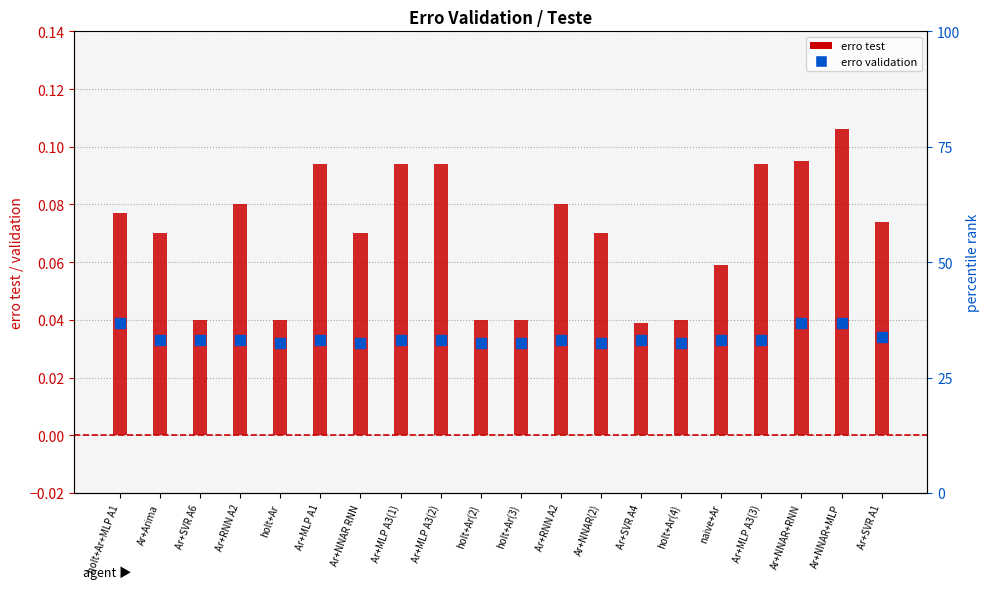

Which series reaches the maximum Y coordinate?

erro test